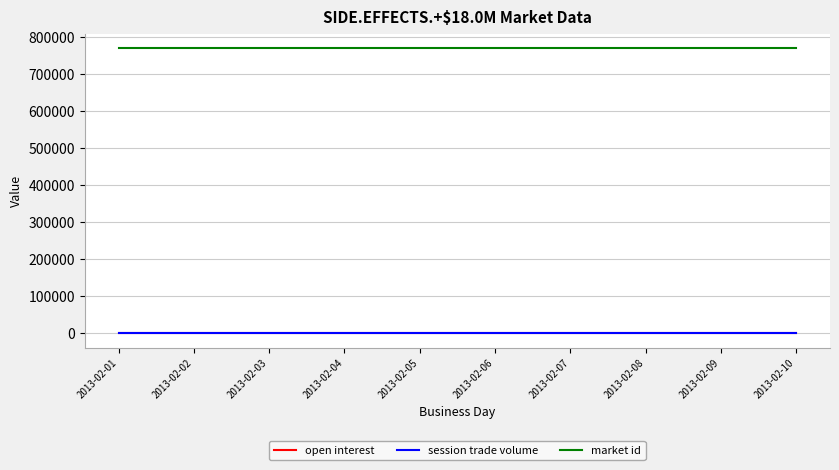

True or false: session trade volume and open interest intersect in this chart.

False